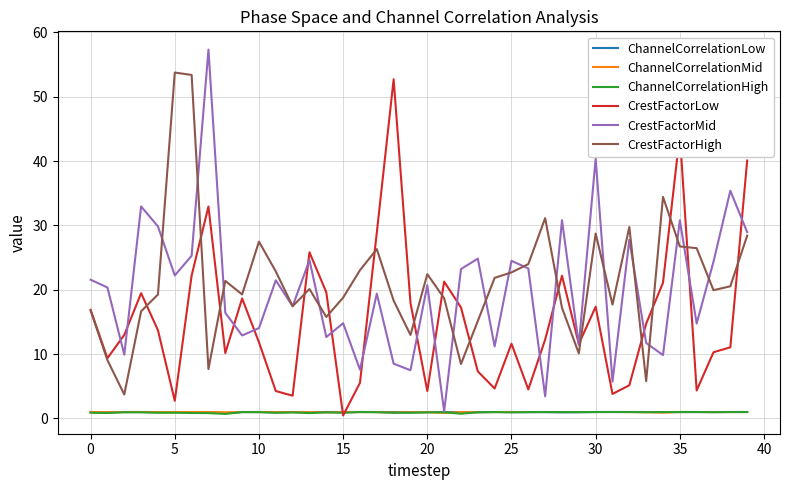

True or false: CrestFactorHigh and ChannelCorrelationMid cross at least once.

False